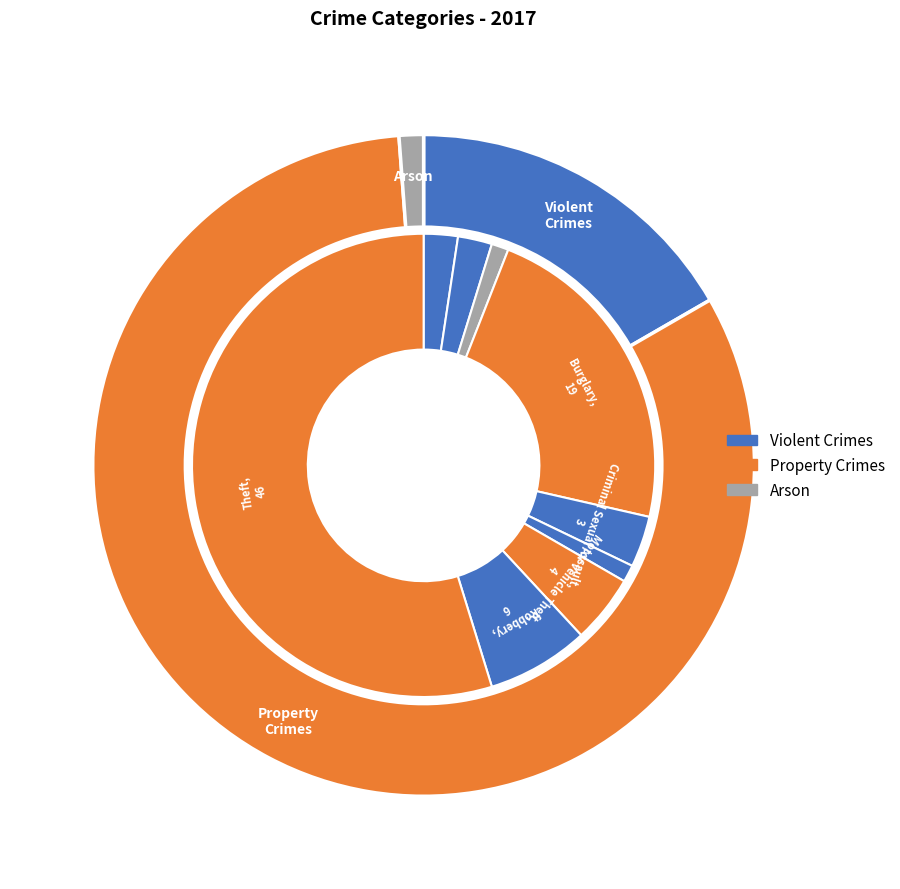

To the nearest percent, what percentage of the pie is Burglary?

23%